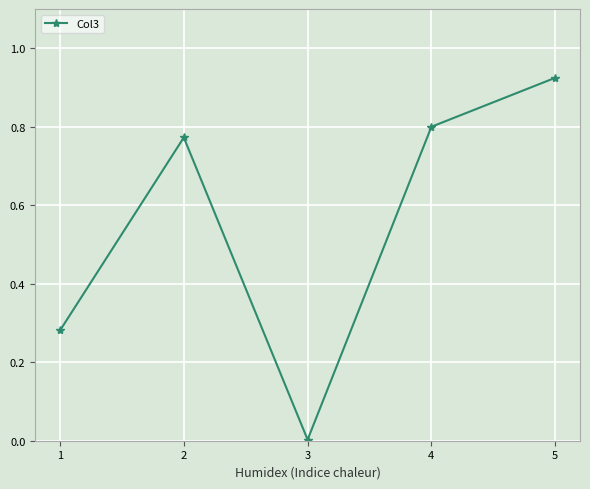

How many points are lower than both their immediate neighbors (excluding endpoints)?

1